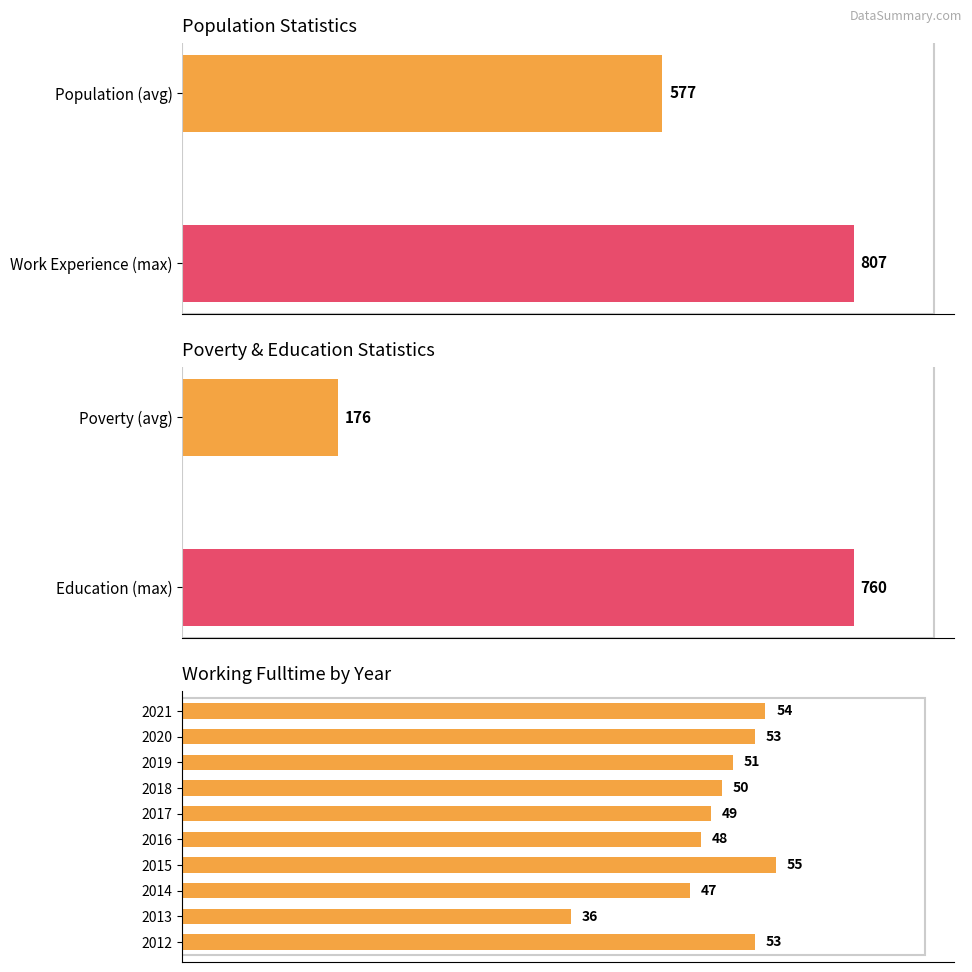

What is the average value?

50